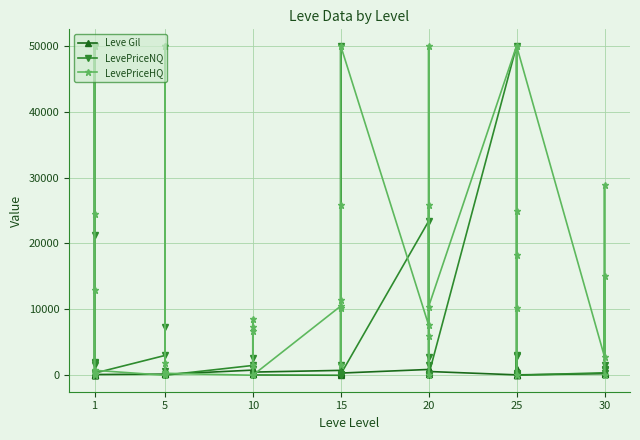

After their last crossing, which series has the higher values: LevePriceHQ or LevePriceNQ?

LevePriceHQ